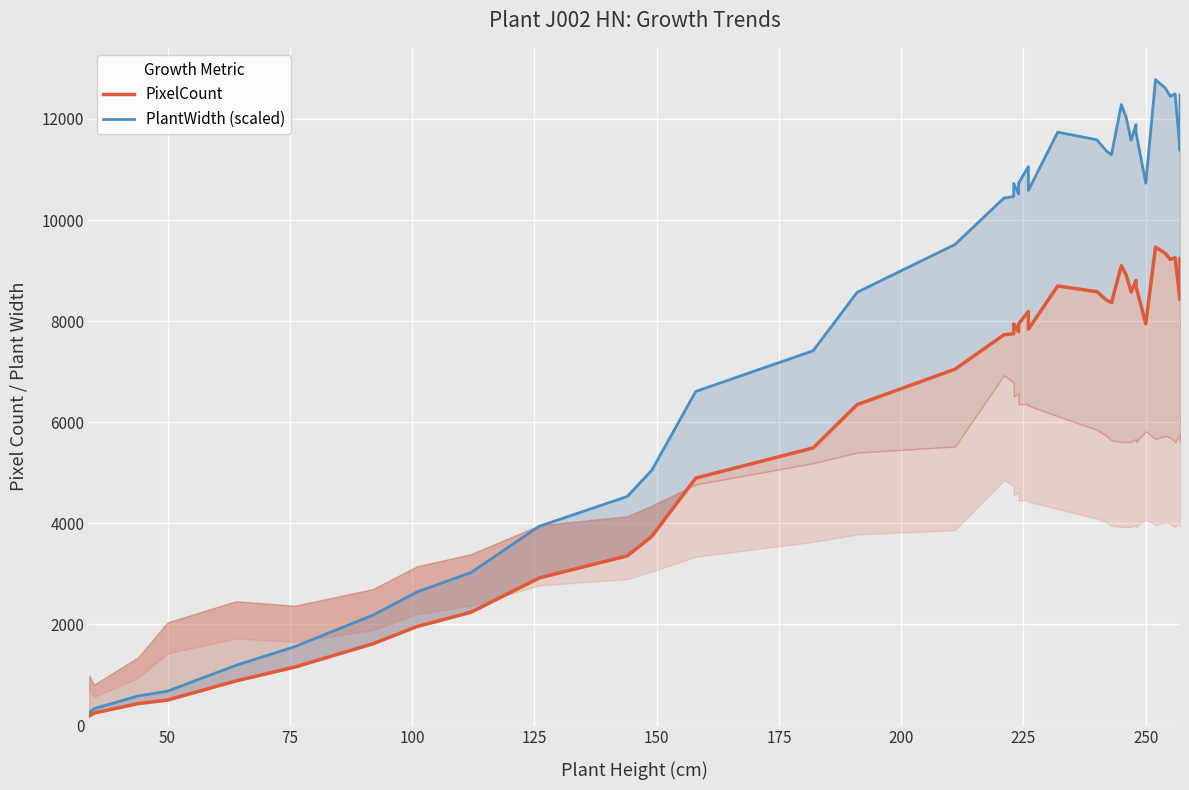

Which series has the largest total across all categories?

PlantWidth (scaled)